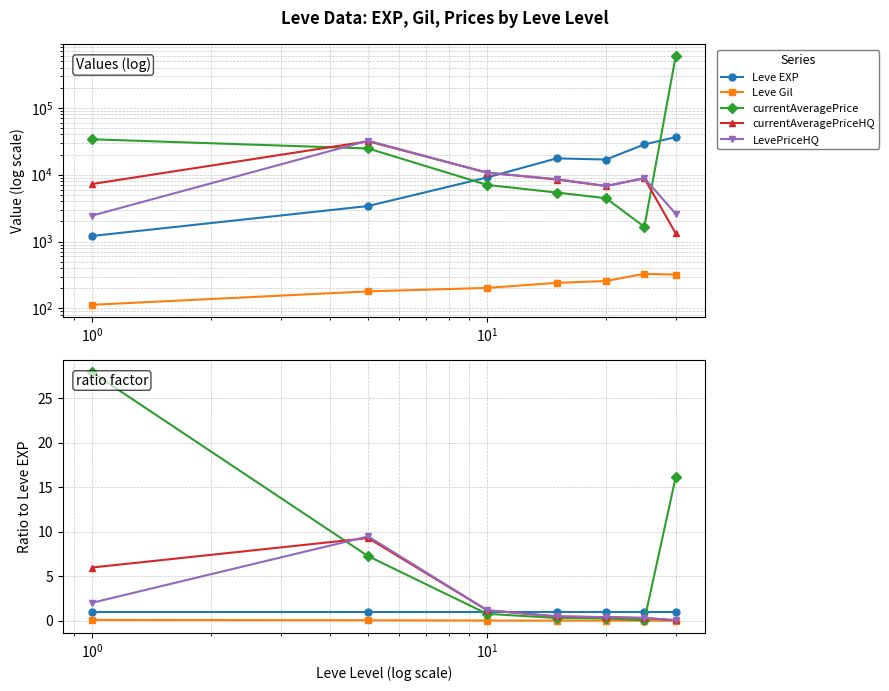

Is the value of Leve Gil at $\mathdefault{10^{-2}}$ greater than the value of currentAveragePriceHQ at $\mathdefault{10^{3}}$?

No